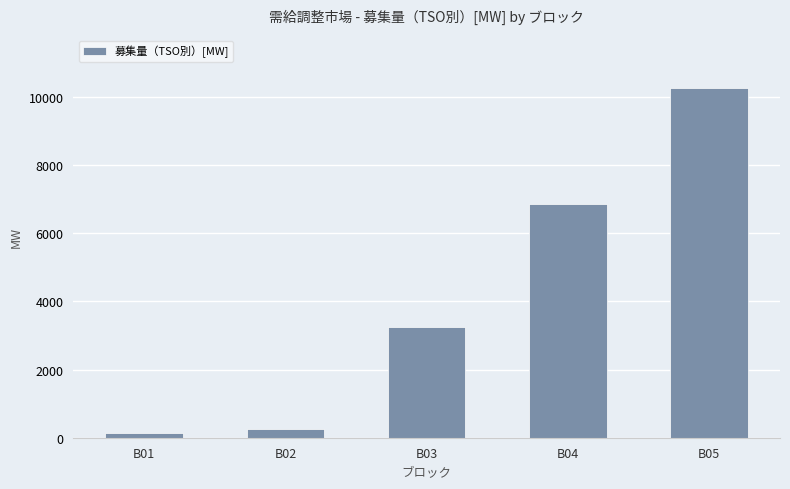

What is the difference between the maximum and minimum values?

10150